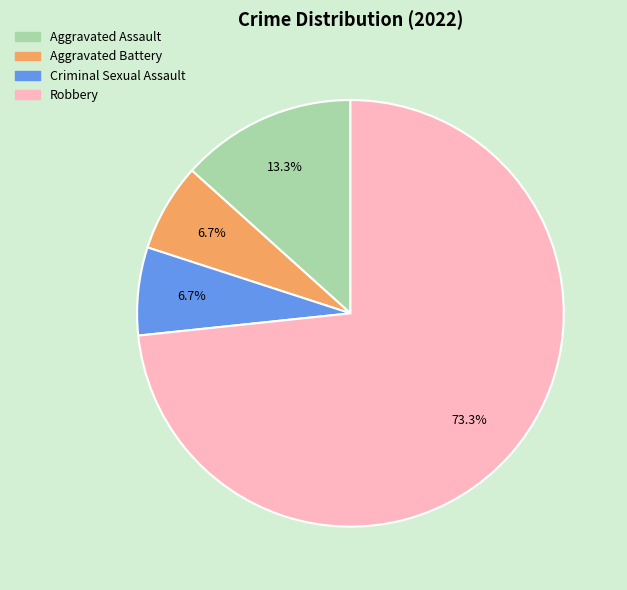

The Aggravated Battery slice represents 7% of the pie. True or false?

True